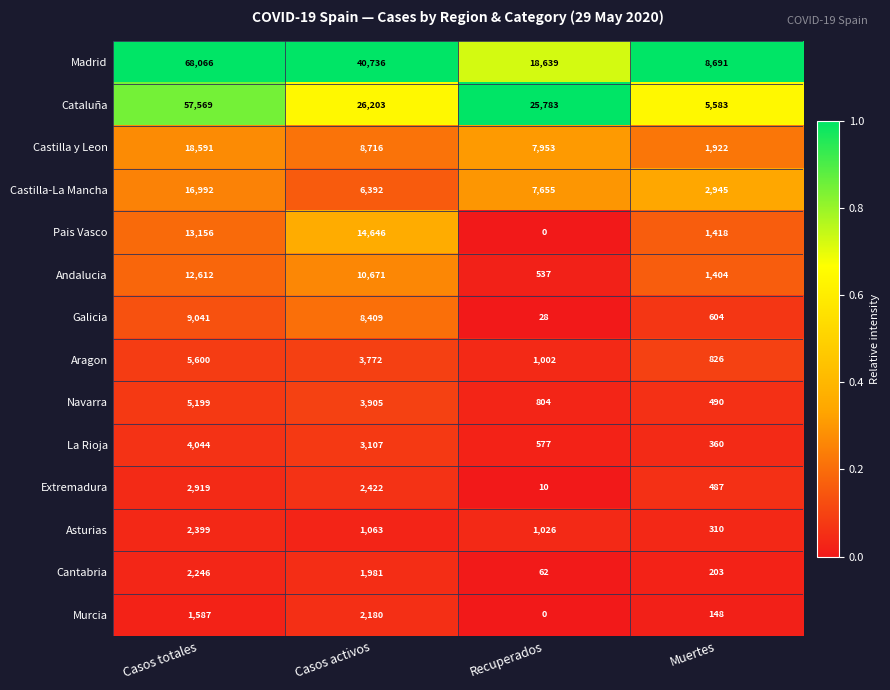

Which series has the widest spread of values?

Madrid